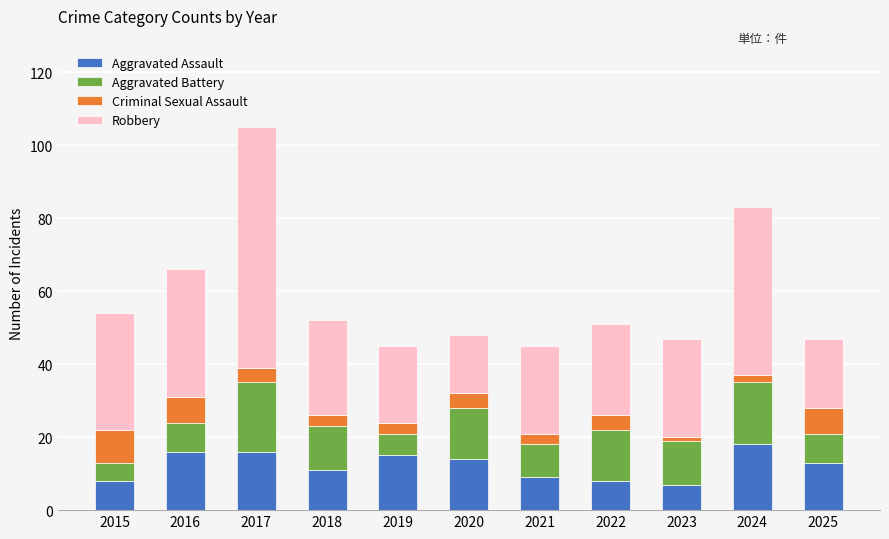

How many categories are shown in the chart?

11